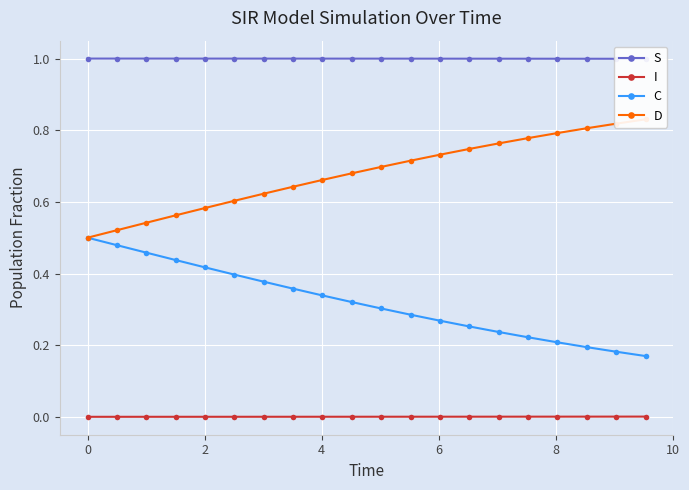

True or false: C and I cross at least once.

False